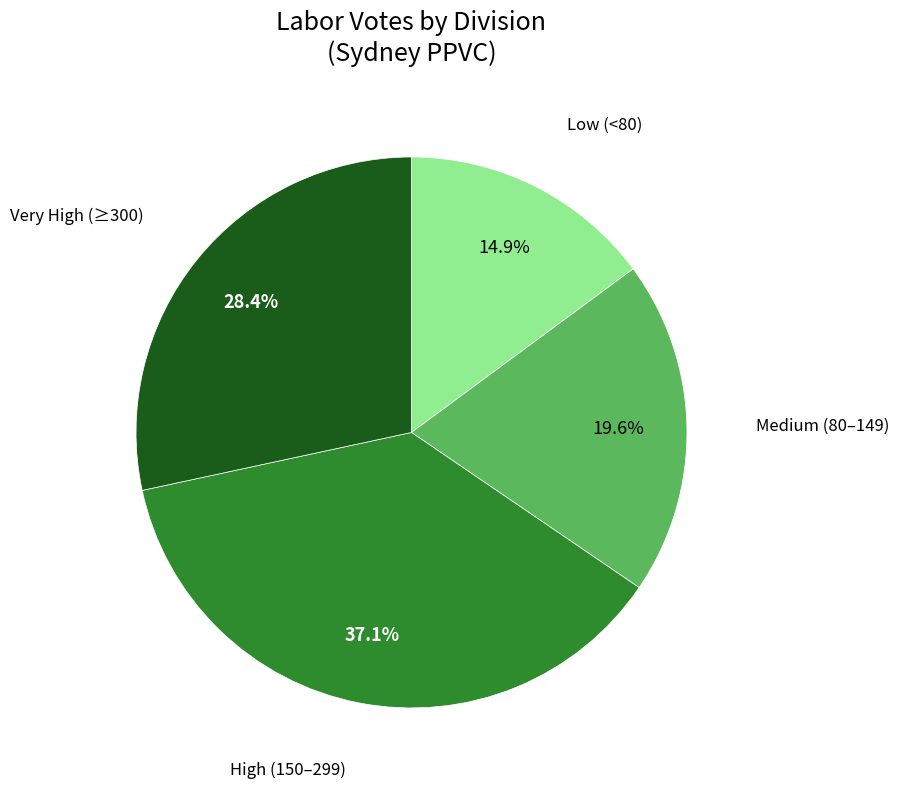

Which slice is the smallest?

Low (<80)